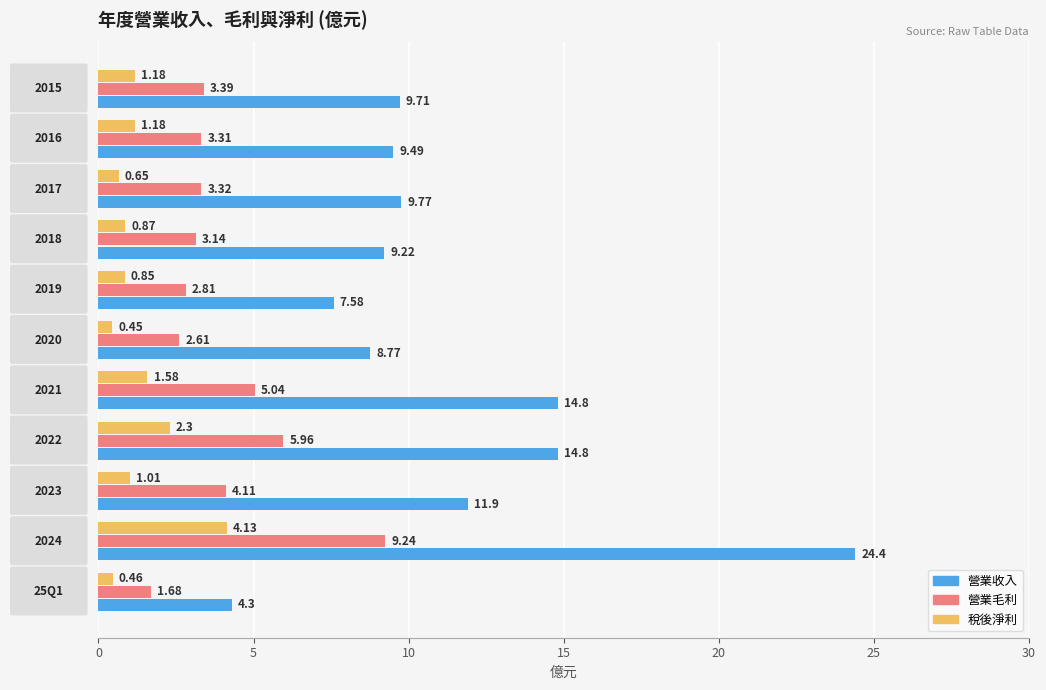

How many data points in 營業毛利 are less than 3?

3